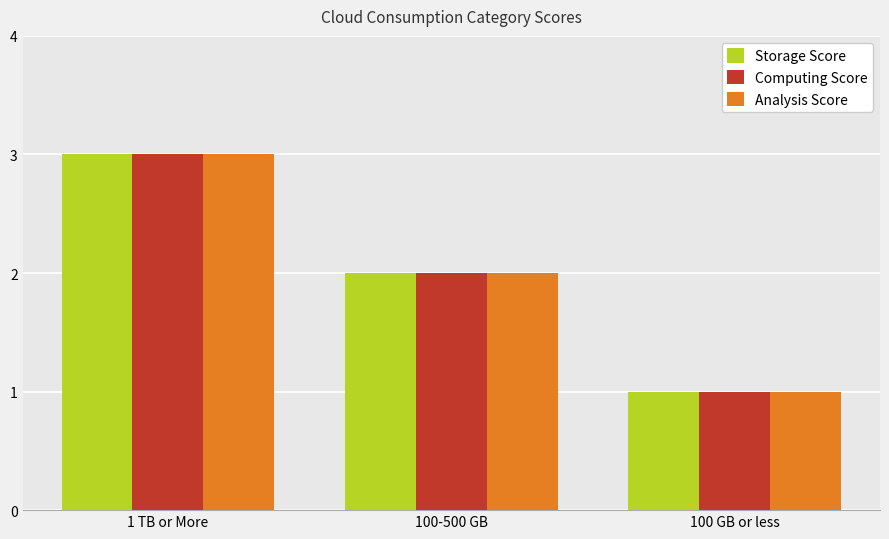

Reading left to right, what are all the values shown in this chart?

Storage Score: 3	2	1
Computing Score: 3	2	1
Analysis Score: 3	2	1